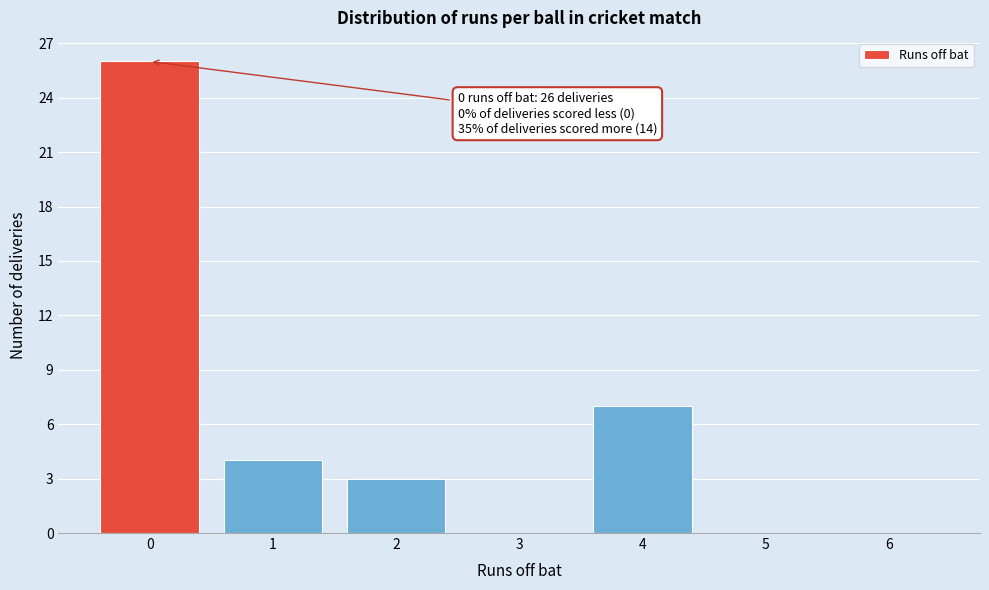

Reading right to left, transcribe all the data shown in this chart.

6=0	5=0	4=7	3=0	2=3	1=4	0=26